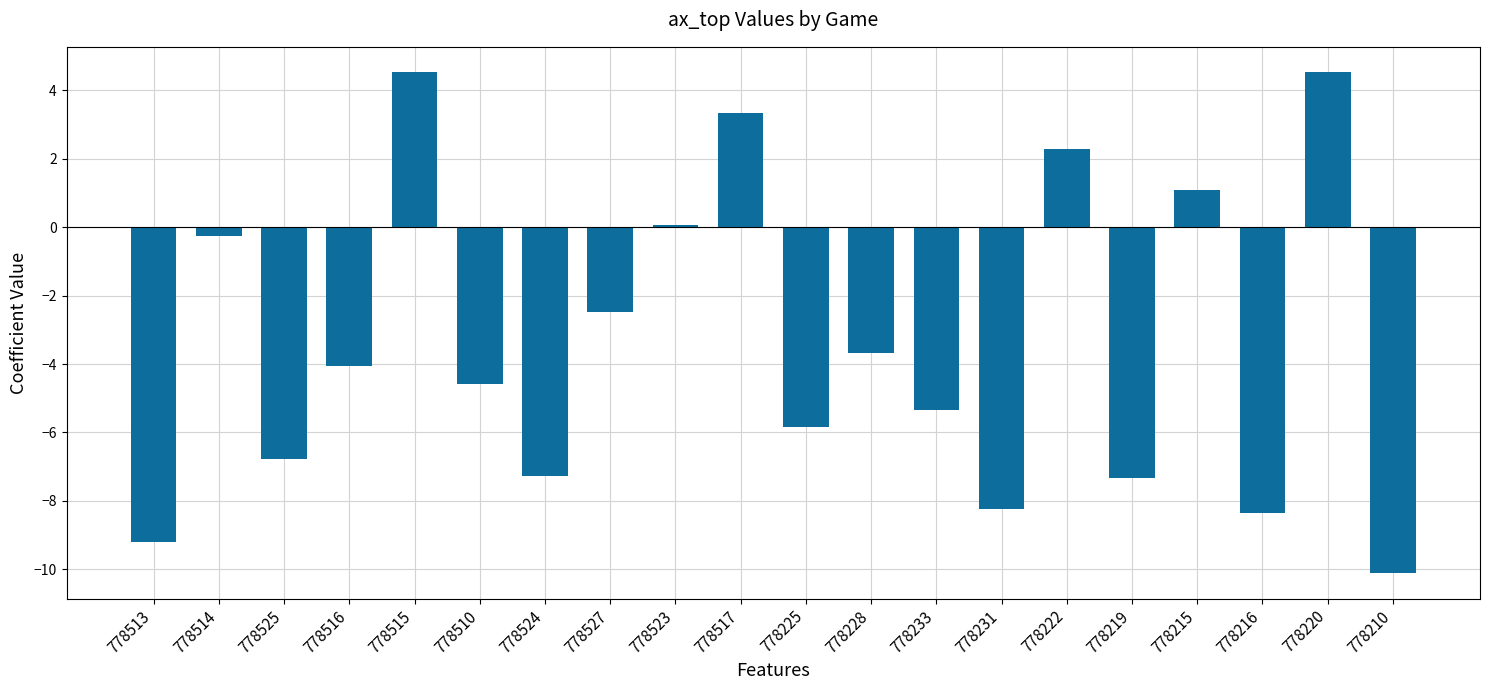

Between 778514 and 778524, which is larger?

778514